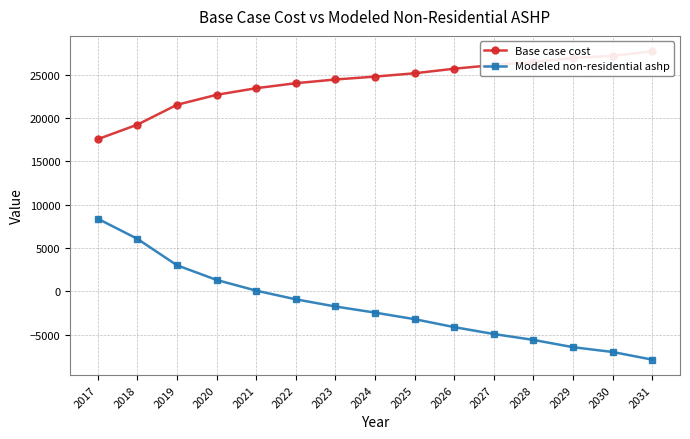

Rank the series by their average value, from highest to lowest.

Base case cost, Modeled non-residential ashp